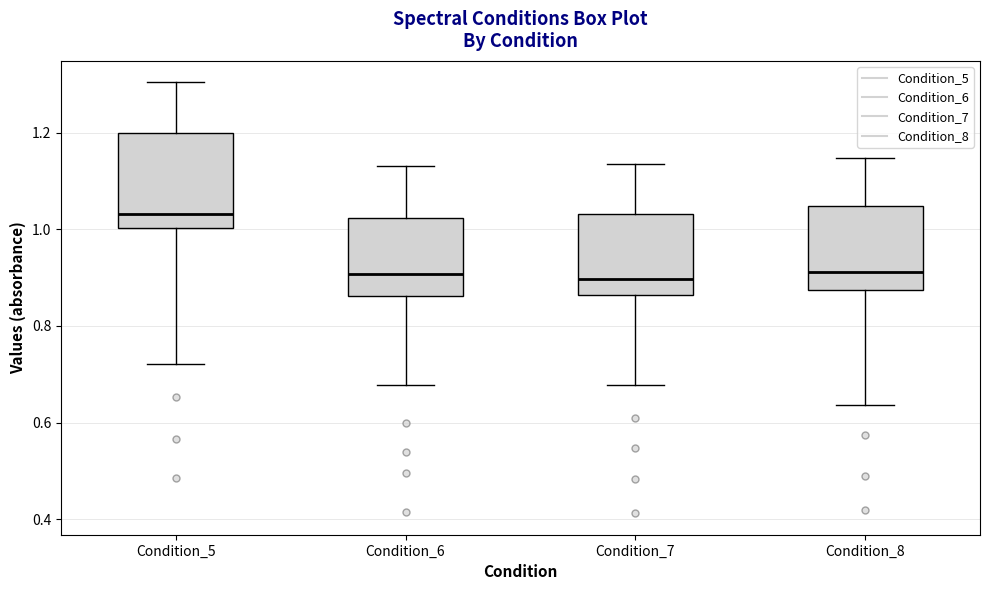

Where is the lower edge of the box for Condition_8 on the y-axis? The values are not printed on the chart, so give them approximately, as read against the axis.

0.88